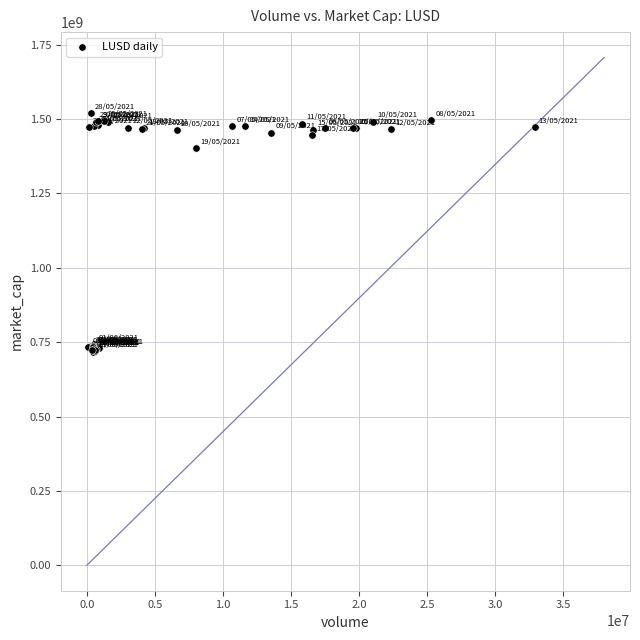

What Y value in the scatter plot is closest to 1119497469?

1402105522.5